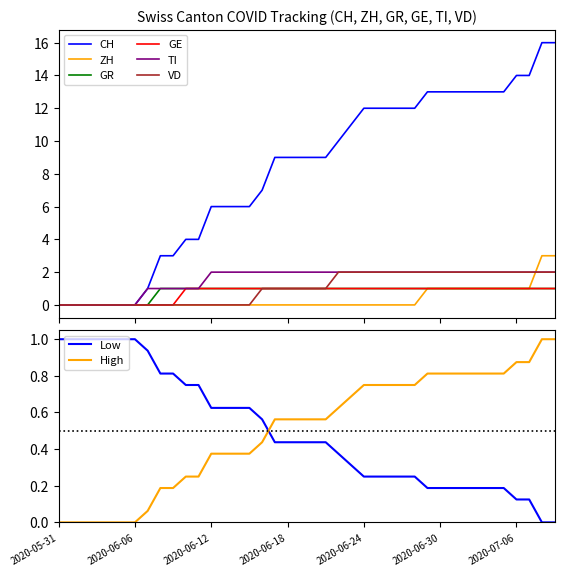

Rank the series by their maximum value, from highest to lowest.

CH, ZH, TI, VD, GR, GE